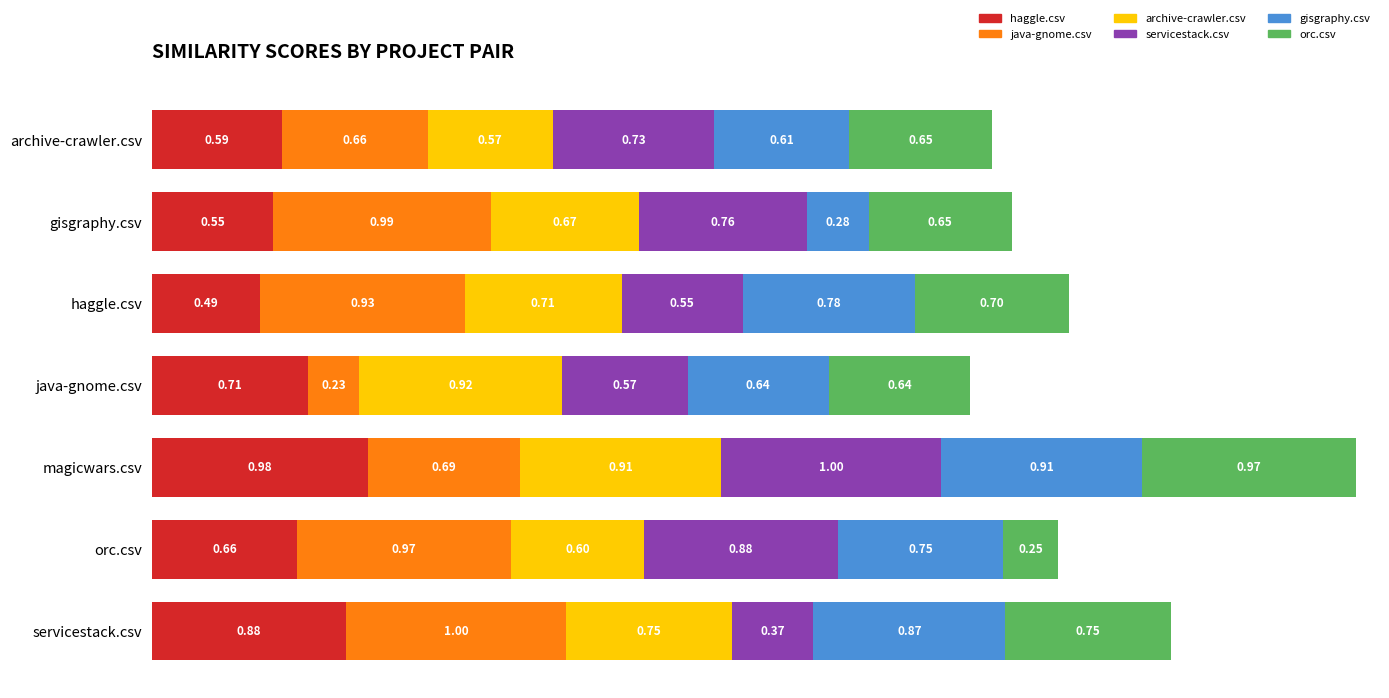

At which category is the sum across all series the highest?

magicwars.csv